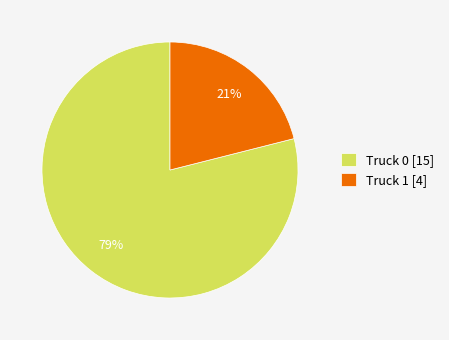

Count the number of slices in the pie.

2